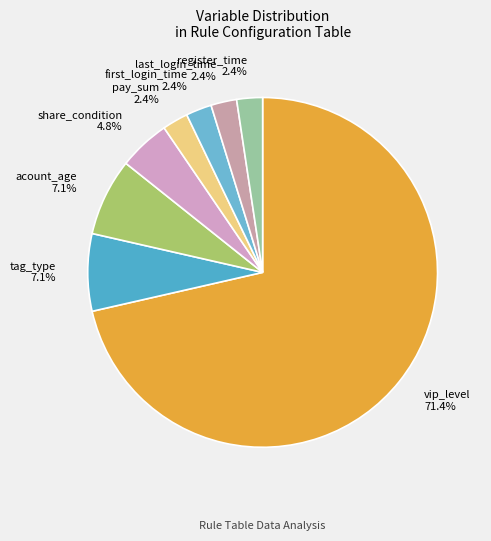

What percentage is NOT represented by tag_type?

92.9%